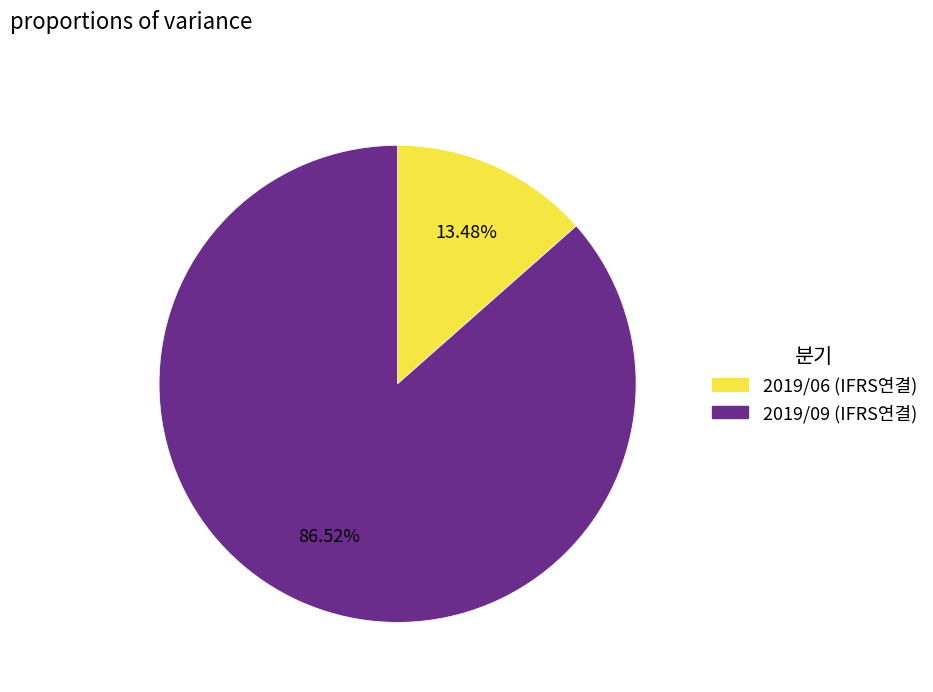

What portion of the pie excludes 2019/09 (IFRS연결)?

13.5%